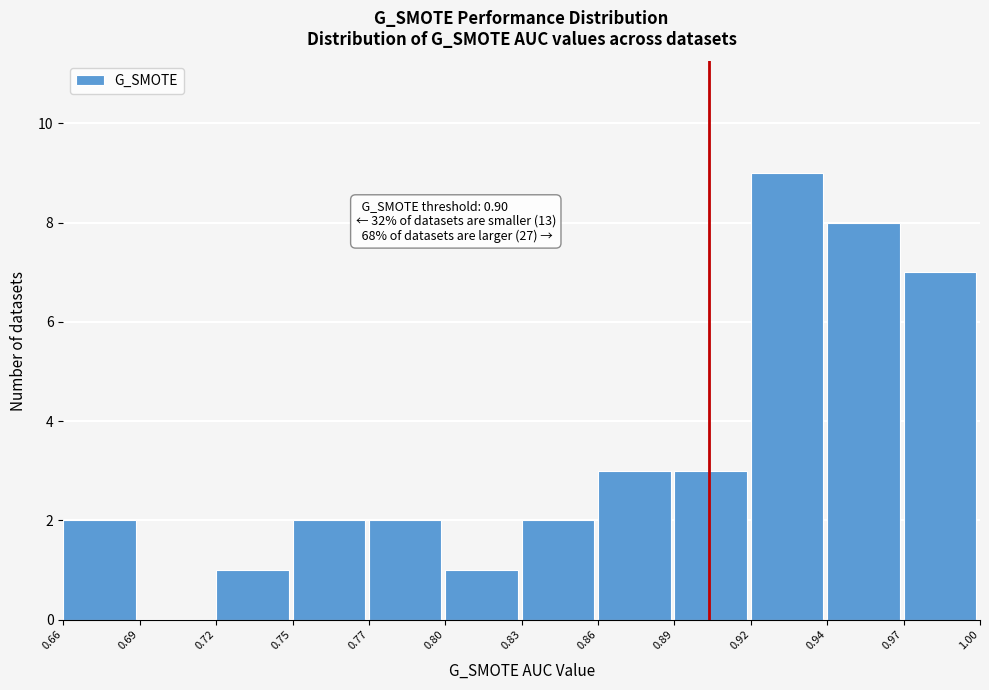

Reading left to right, list all the values displayed in this chart.

0.66=2	0.69=0	0.72=1	0.75=2	0.77=2	0.80=1	0.83=2	0.86=3	0.89=3	0.92=9	0.94=8	0.97=7